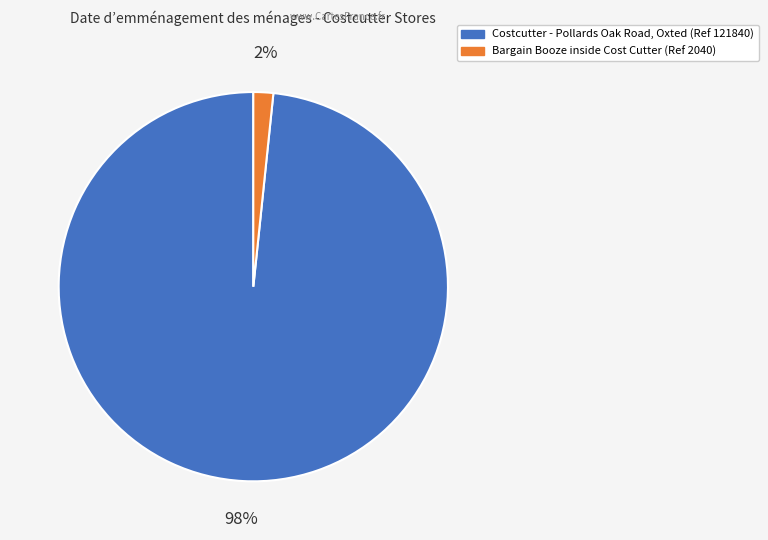

Is the sum of Costcutter - Pollards Oak Road, Oxted and Bargain Booze inside Cost Cutter greater than half?

Yes